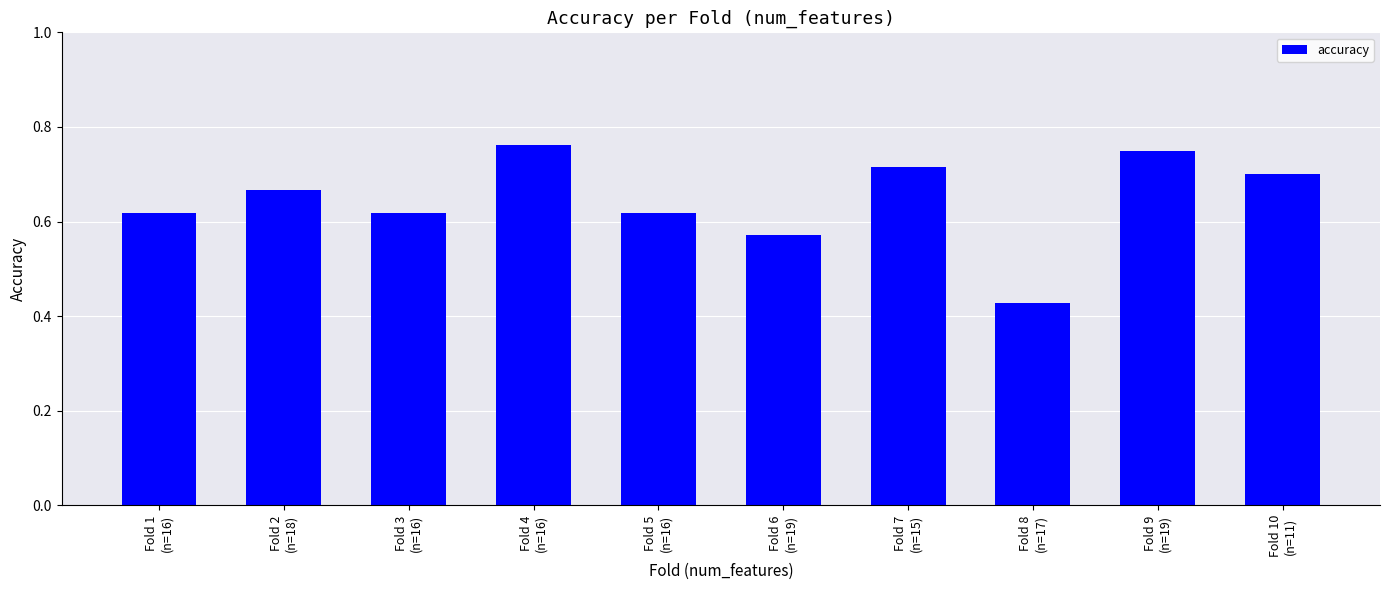

What is the label of the 8th bar from the right?

Fold 3
(n=16)